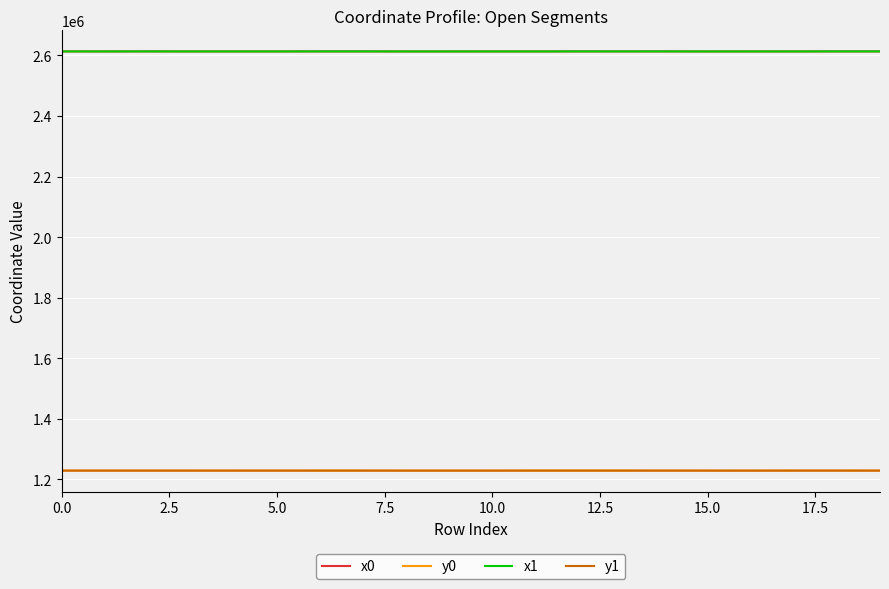

Which series has the widest spread of values?

x1